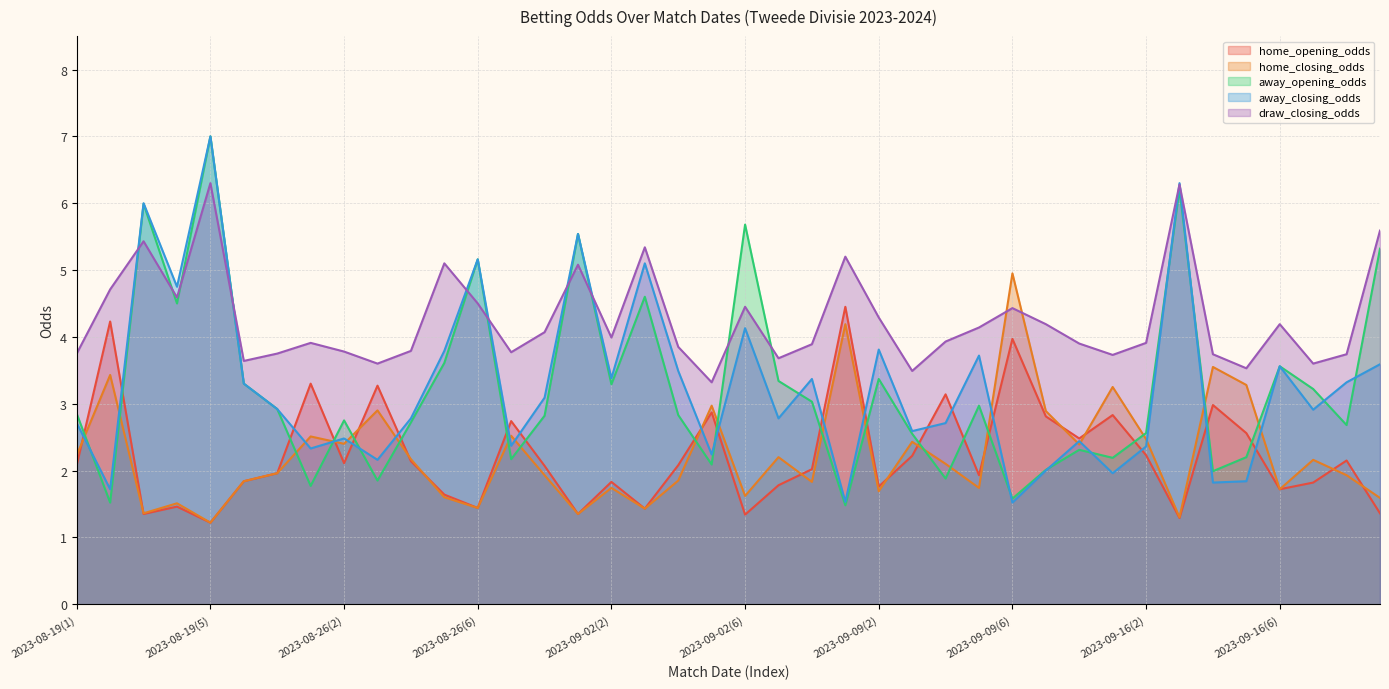

What is the value of the home_closing_odds point at the 17th from the left?

1.7